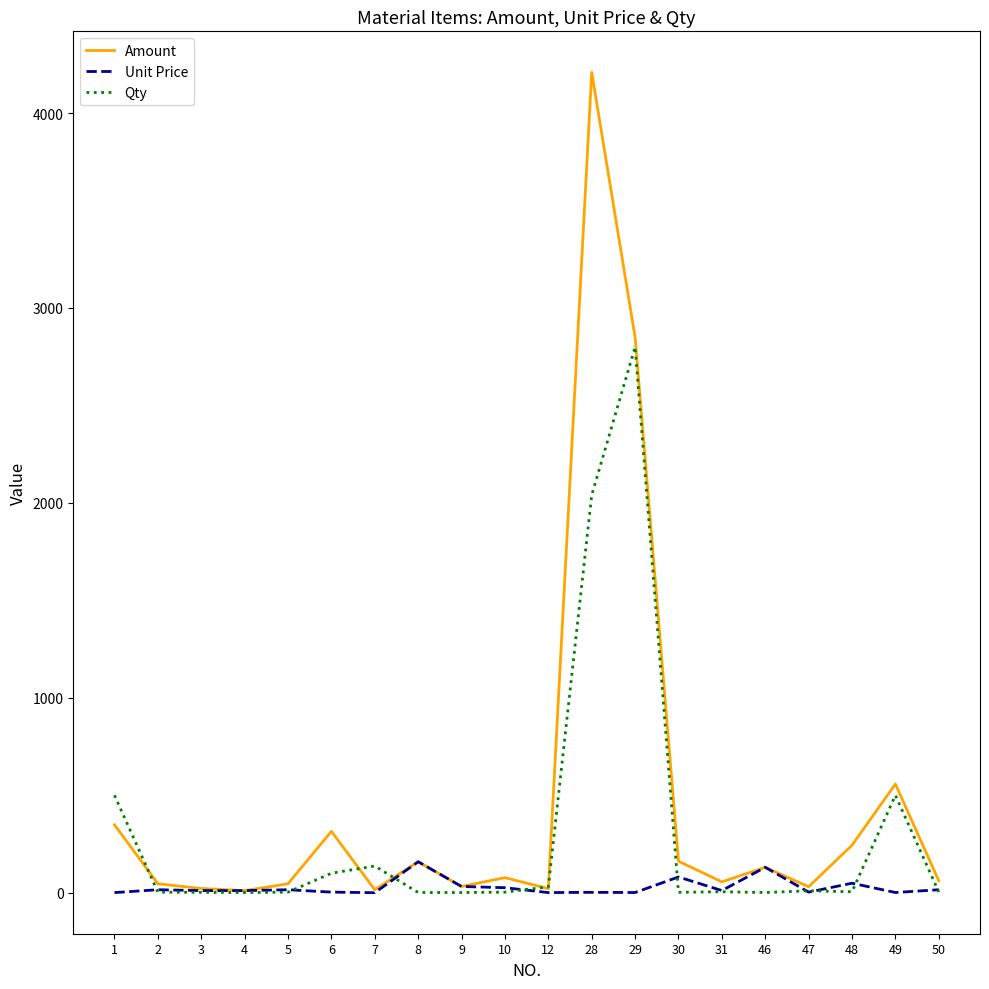

The Unit Price series shows 0.1 at 7. True or false?

True